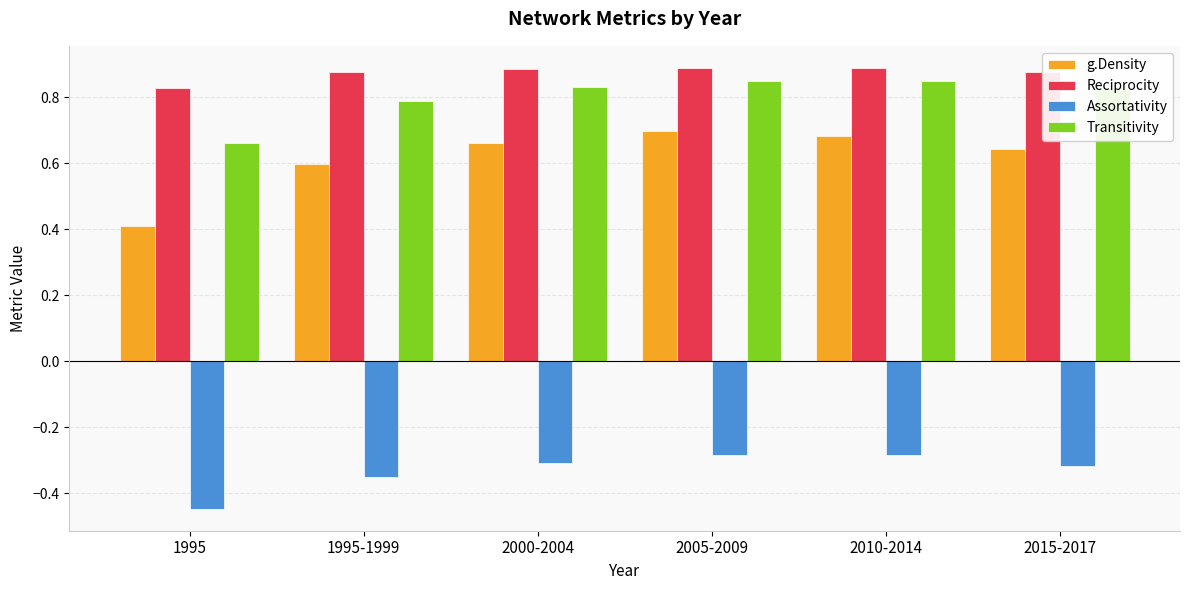

What is the total value across all series at 1995?

1.5